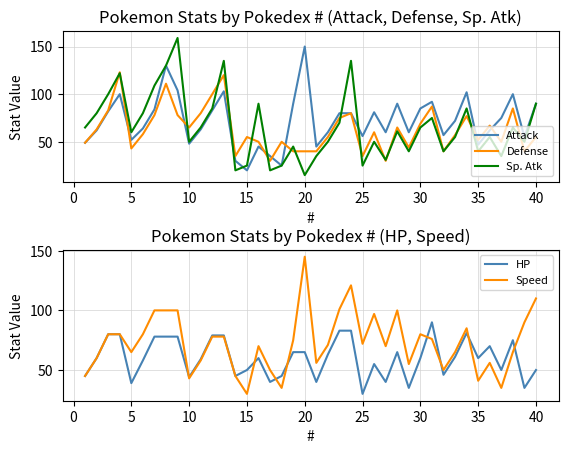

What is the maximum value for Attack?

150